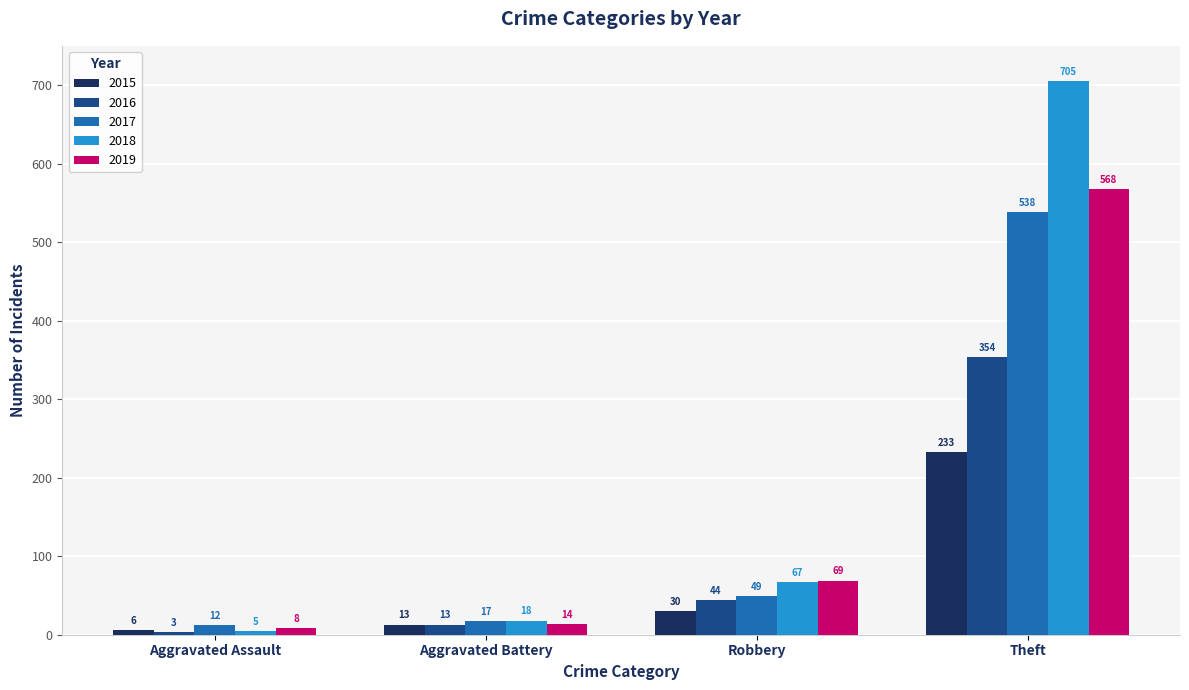

What is the spread (max minus min) of values at Theft?

472